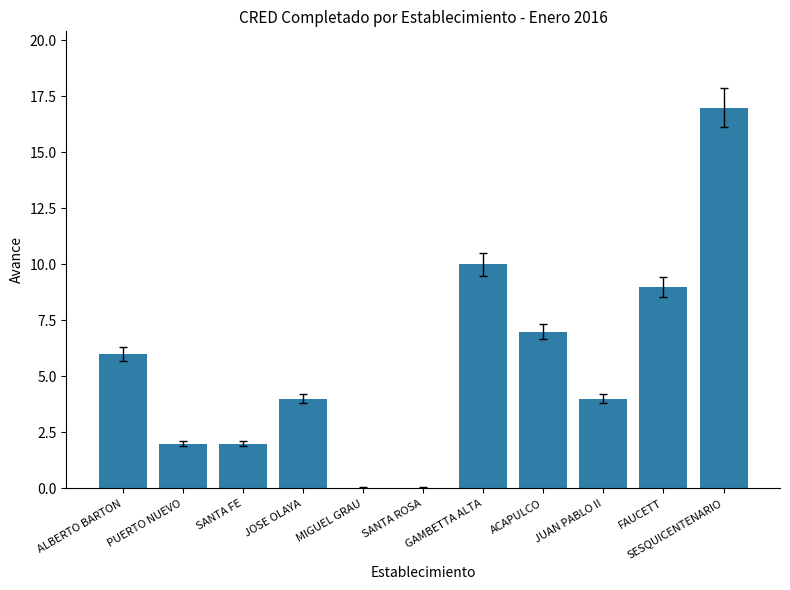

What is the sum of all values?

61